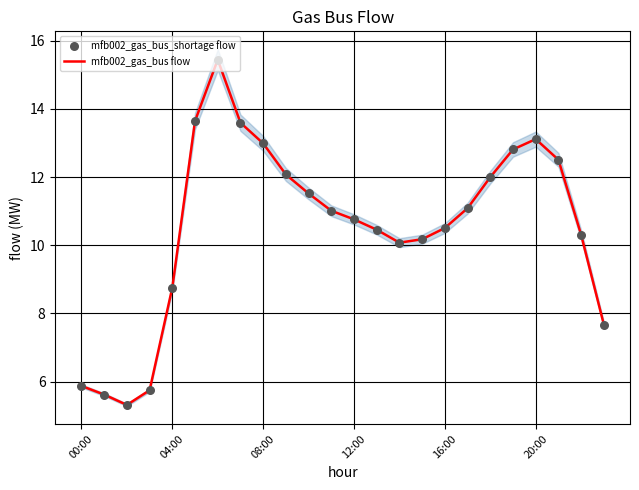

Which series contains the lowest Y value?

mfb002_gas_bus flow